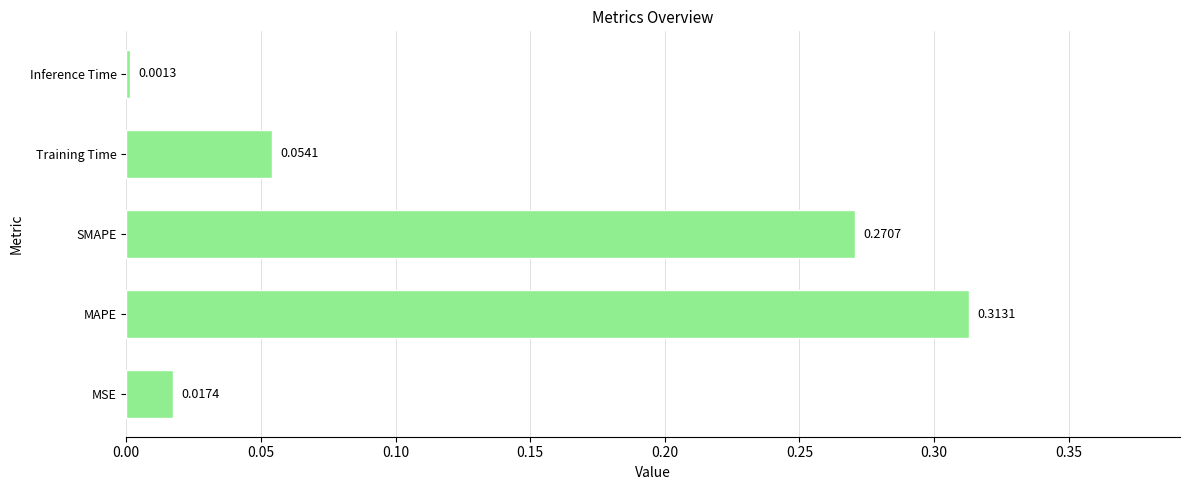

Rank the categories by value from highest to lowest.

MAPE, SMAPE, Training Time, MSE, Inference Time